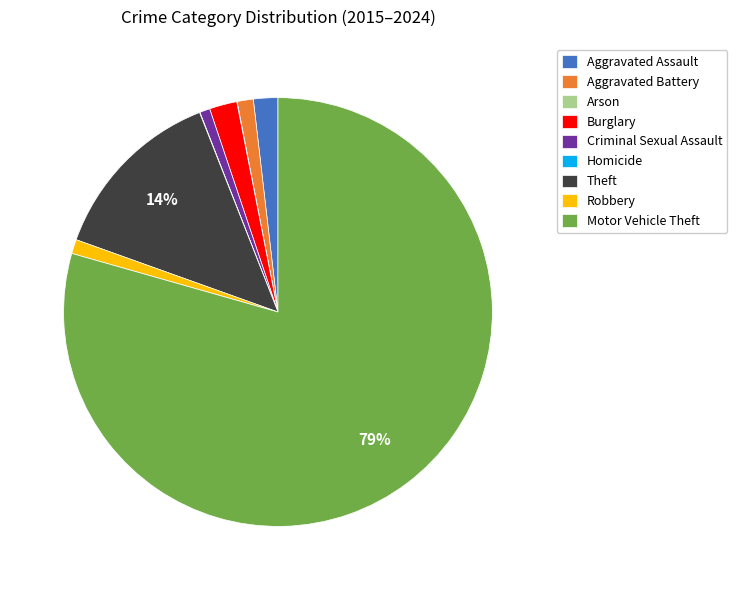

Do Aggravated Battery and Aggravated Assault together represent more than half of the pie?

No